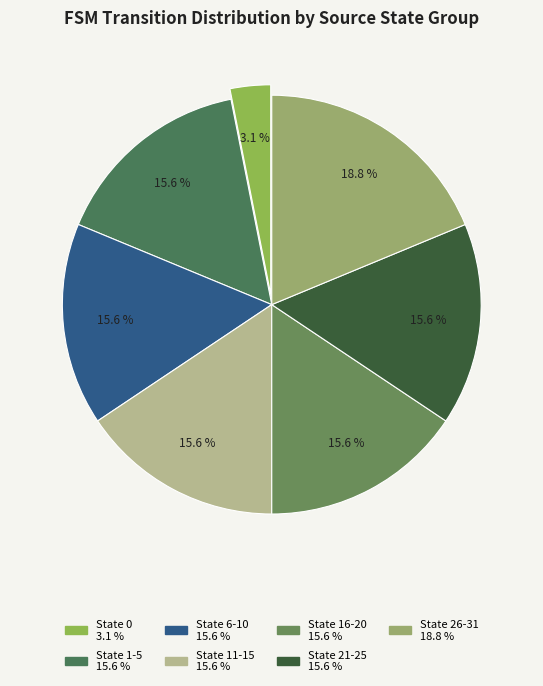

The State 1-5 slice represents 8% of the pie. True or false?

False